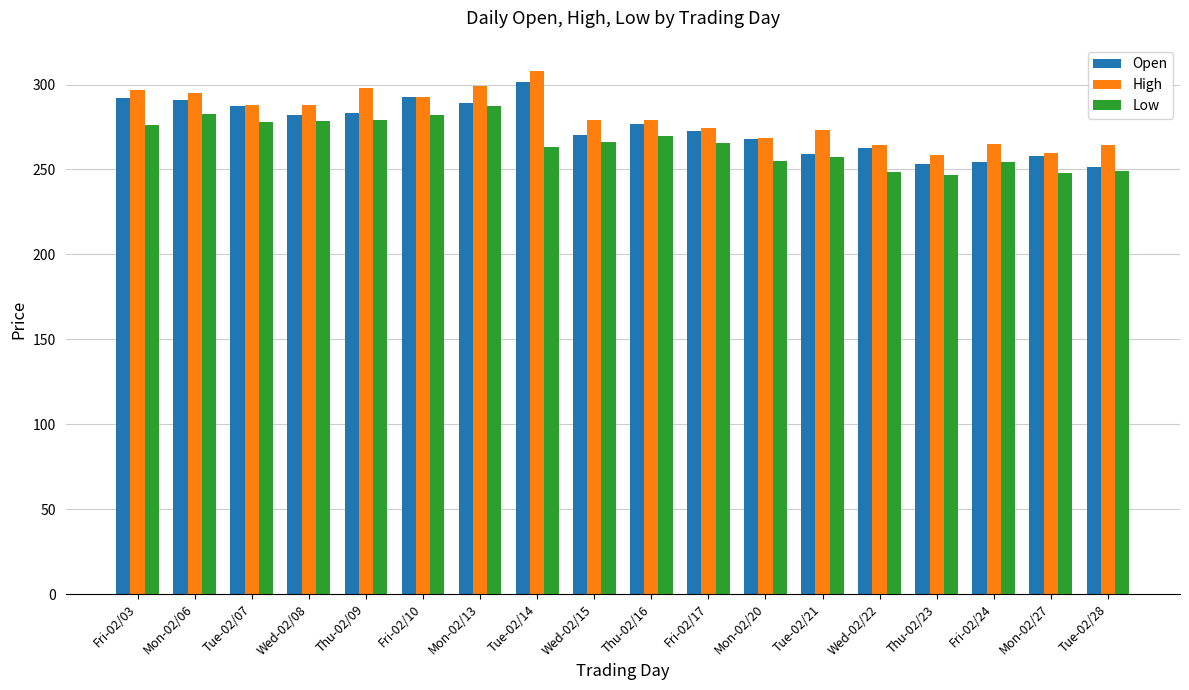

Is the value of High at Fri-02/17 greater than the value of Low at Fri-02/24?

Yes